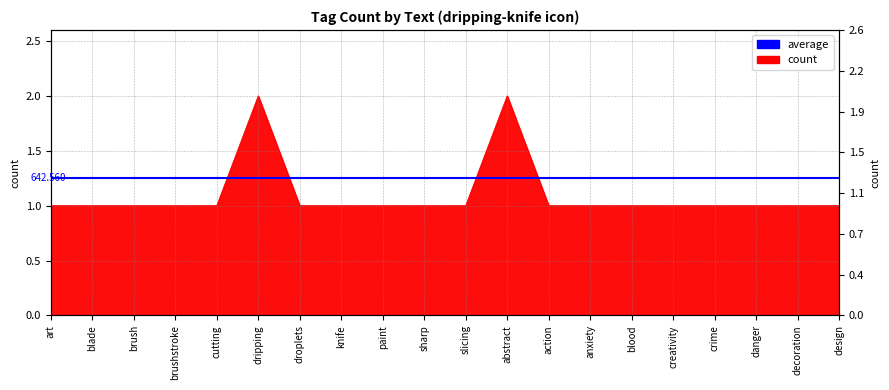

List the labels in order of value, smallest first.

art, blade, brush, brushstroke, cutting, droplets, knife, paint, sharp, slicing, action, anxiety, blood, creativity, crime, danger, decoration, design, dripping, abstract